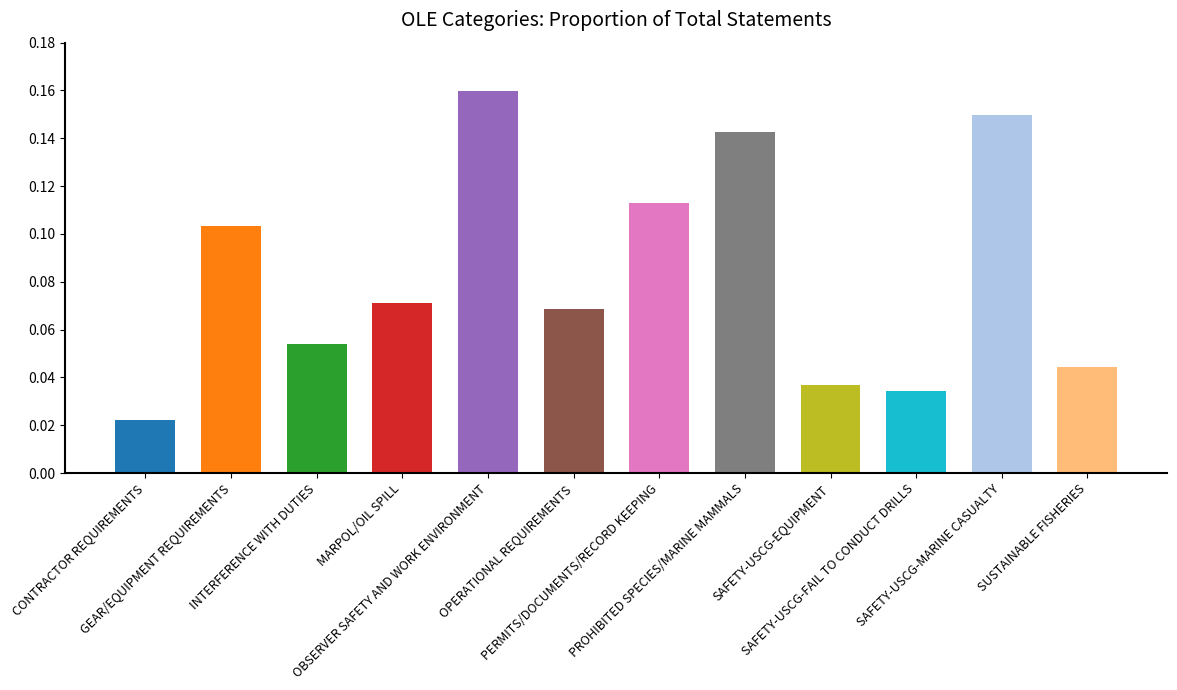

Are the bars horizontal?

No